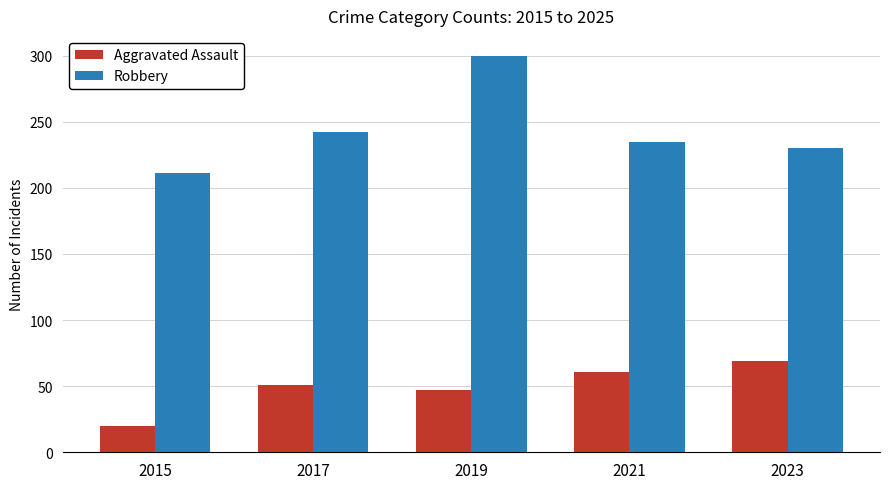

Rank the categories by Robbery value from highest to lowest.

2019, 2017, 2021, 2023, 2015